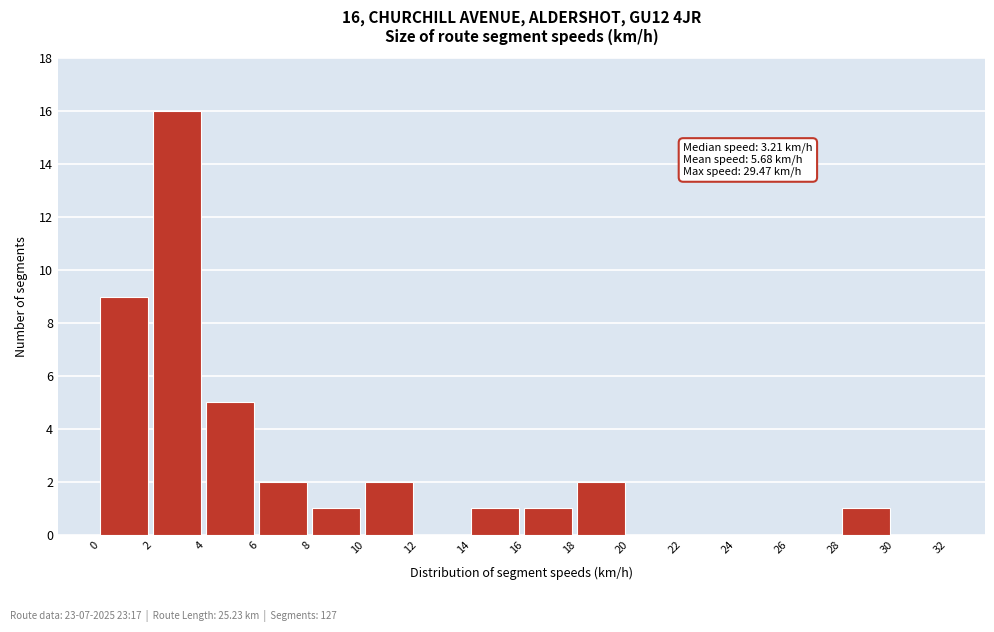

Over which range of the x-axis is the bar tallest?

2 to 4